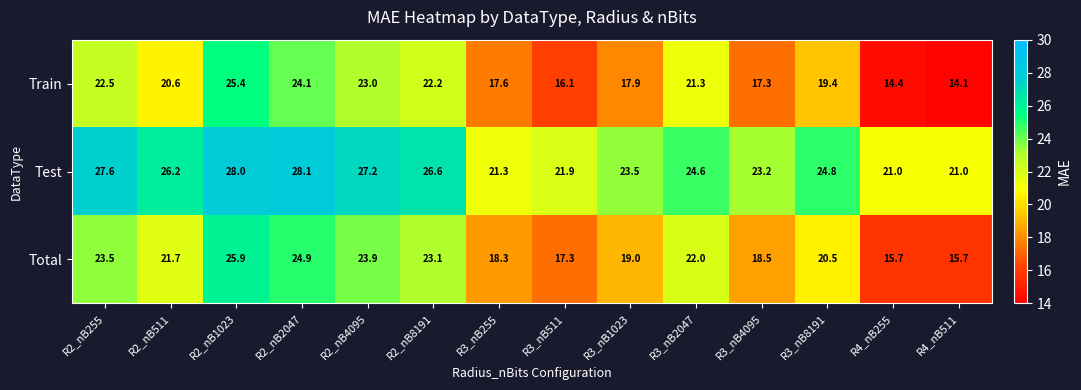

Which series changed the most between R2_nB511 and R3_nB2047?

Test